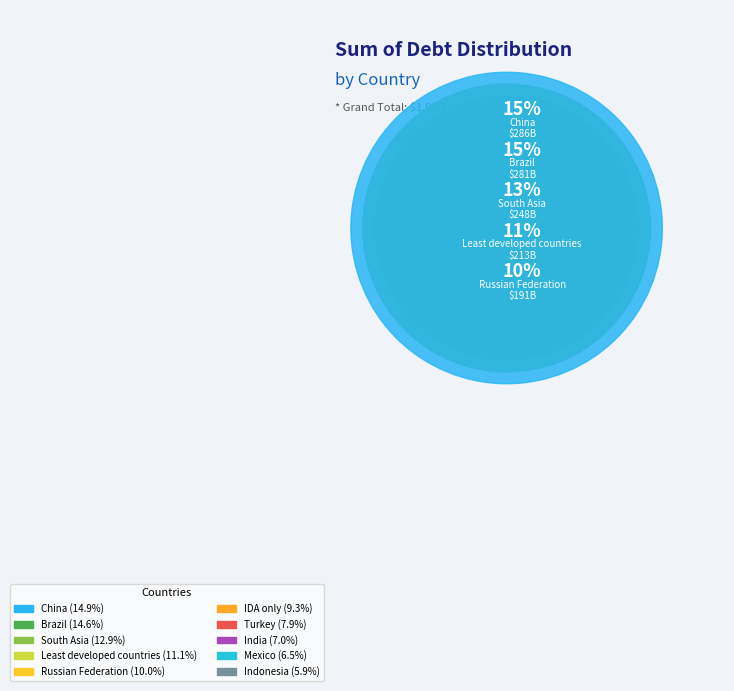

Count the number of slices in the pie.

10